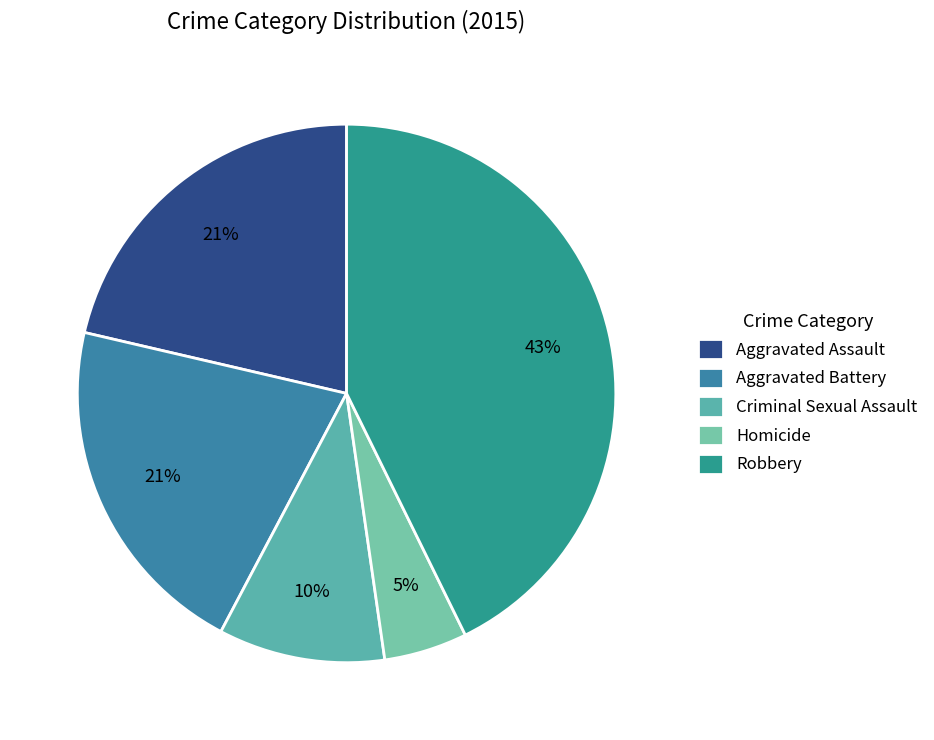

Between Homicide and Aggravated Assault, which is larger?

Aggravated Assault